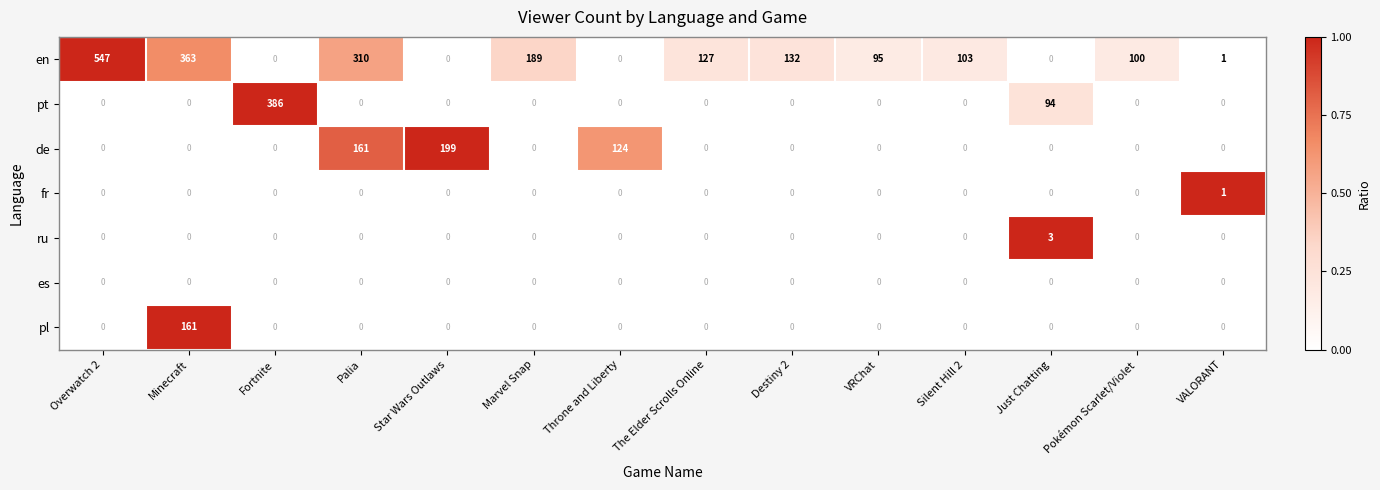

The value of pt at VRChat is 266. True or false?

False